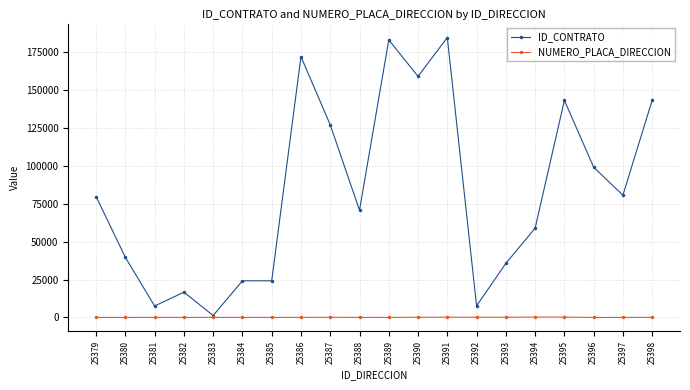

What is the total value across all series at 25389?

183220